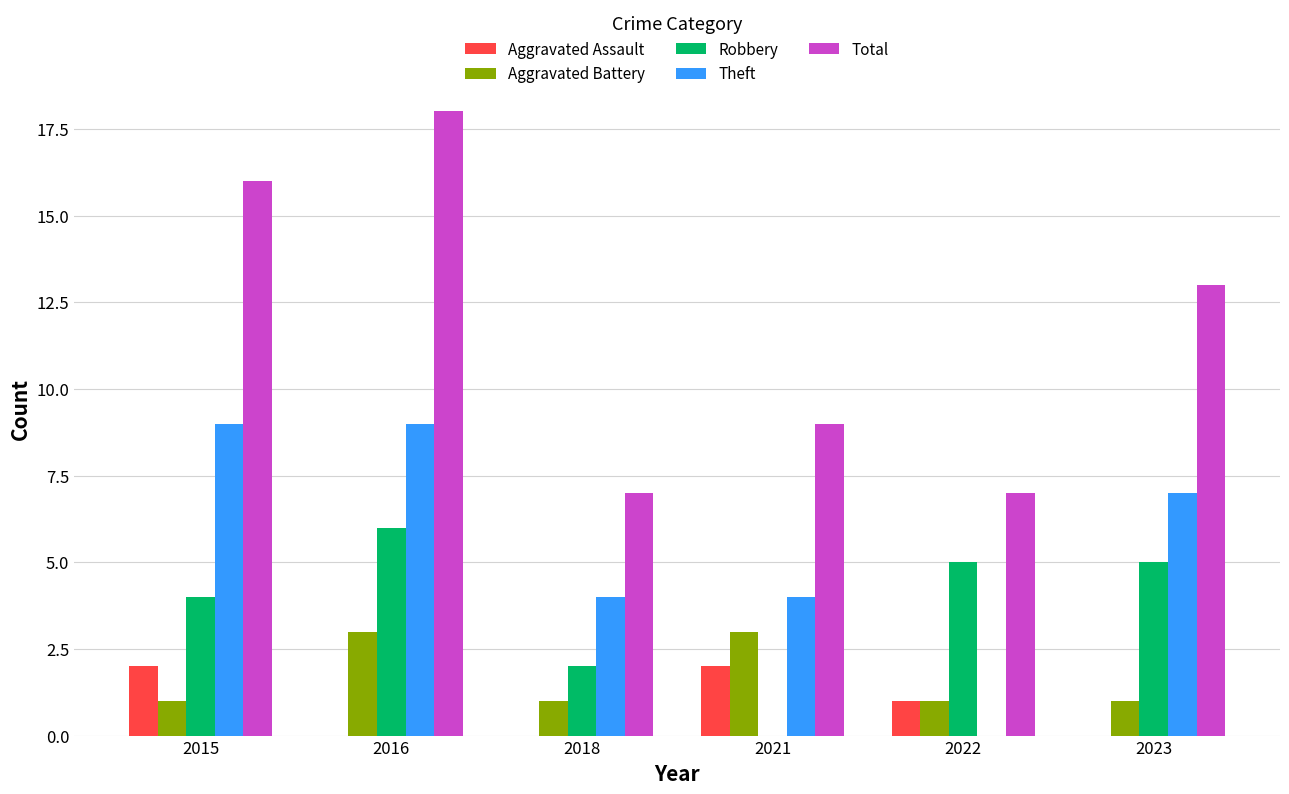

What is the spread (max minus min) of values at 2016?

18